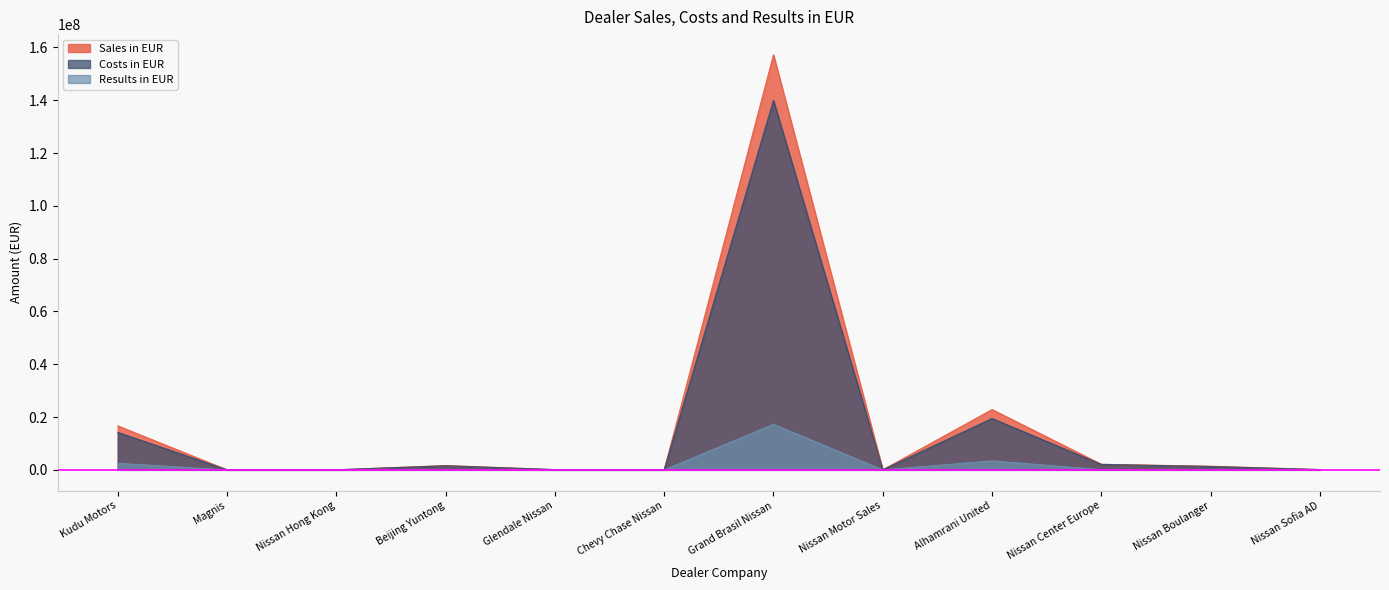

Reading right to left, extract all data points from this chart.

Sales in EUR: Nissan Sofia AD=107450.0	Nissan Boulanger=1367560.0	Nissan Center Europe=2110340.0	Alhamrani United=22837500.0	Nissan Motor Sales=0.0	Grand Brasil Nissan=157197930.0	Chevy Chase Nissan=0.0	Glendale Nissan=69950.0	Beijing Yuntong=1630400.0	Nissan Hong Kong=0.0	Magnis=0.0	Kudu Motors=16648940.0
Costs in EUR: Nissan Sofia AD=105593.3	Nissan Boulanger=1264904.0	Nissan Center Europe=2055893.1	Alhamrani United=19445458.3	Nissan Motor Sales=25833.3	Grand Brasil Nissan=139934057.7	Chevy Chase Nissan=34100.0	Glendale Nissan=102619.2	Beijing Yuntong=1539005.3	Nissan Hong Kong=33066.7	Magnis=21700.0	Kudu Motors=14175365.7
Results in EUR: Nissan Sofia AD=1856.7	Nissan Boulanger=102656.0	Nissan Center Europe=54446.9	Alhamrani United=3392041.7	Nissan Motor Sales=-25833.3	Grand Brasil Nissan=17263872.3	Chevy Chase Nissan=-34100.0	Glendale Nissan=-32669.2	Beijing Yuntong=91394.7	Nissan Hong Kong=-33066.7	Magnis=-21700.0	Kudu Motors=2473574.3